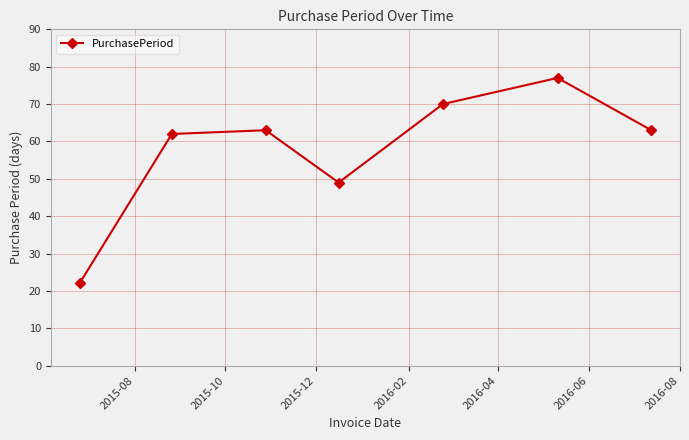

True or false: there are more than 2 points higher than both neighbors.

False